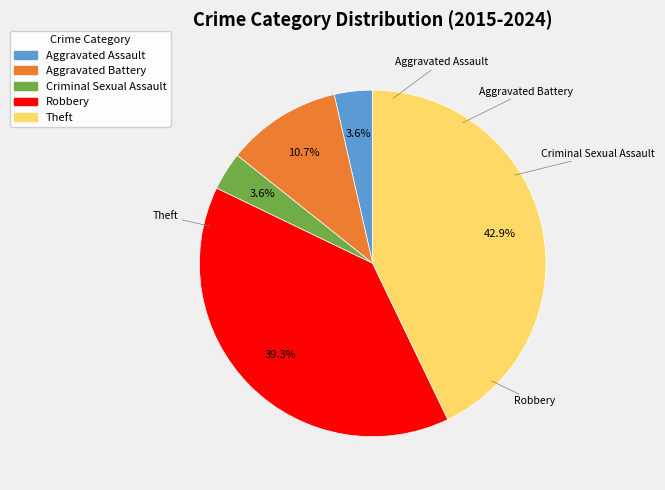

Which category has the biggest portion of the pie?

Theft